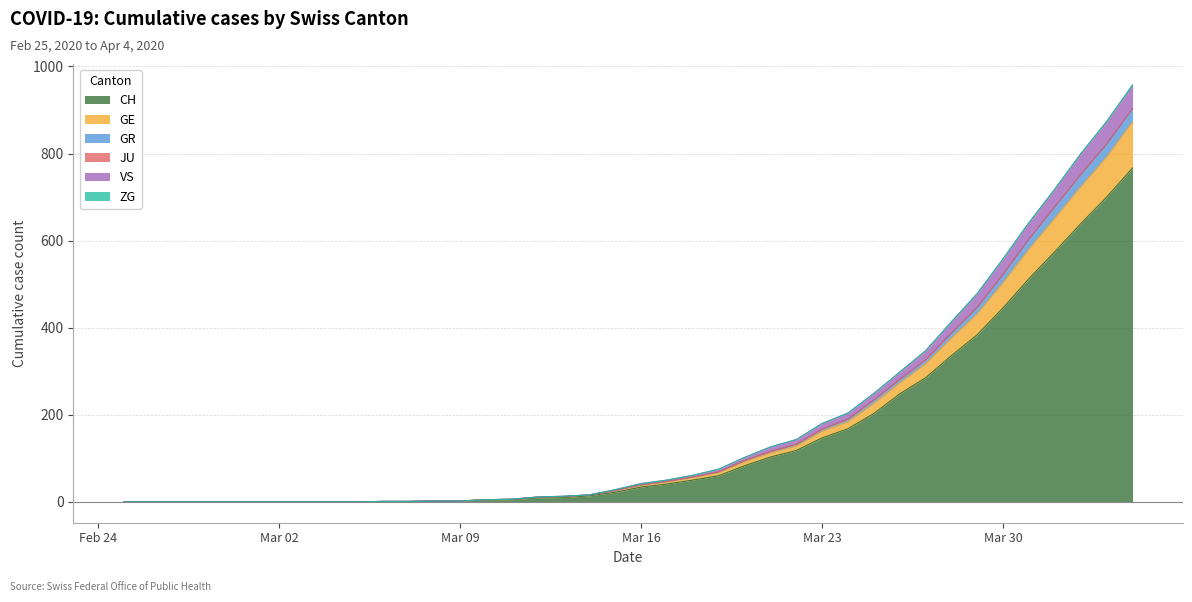

Which category has the highest value across all series?

2020-04-04